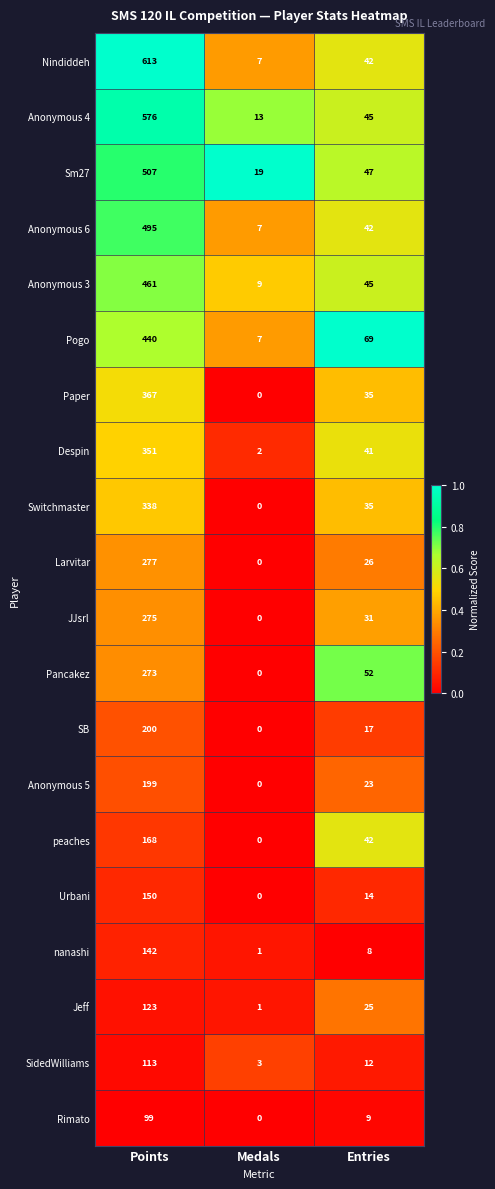

At which category does the chart reach its minimum across all series?

Medals